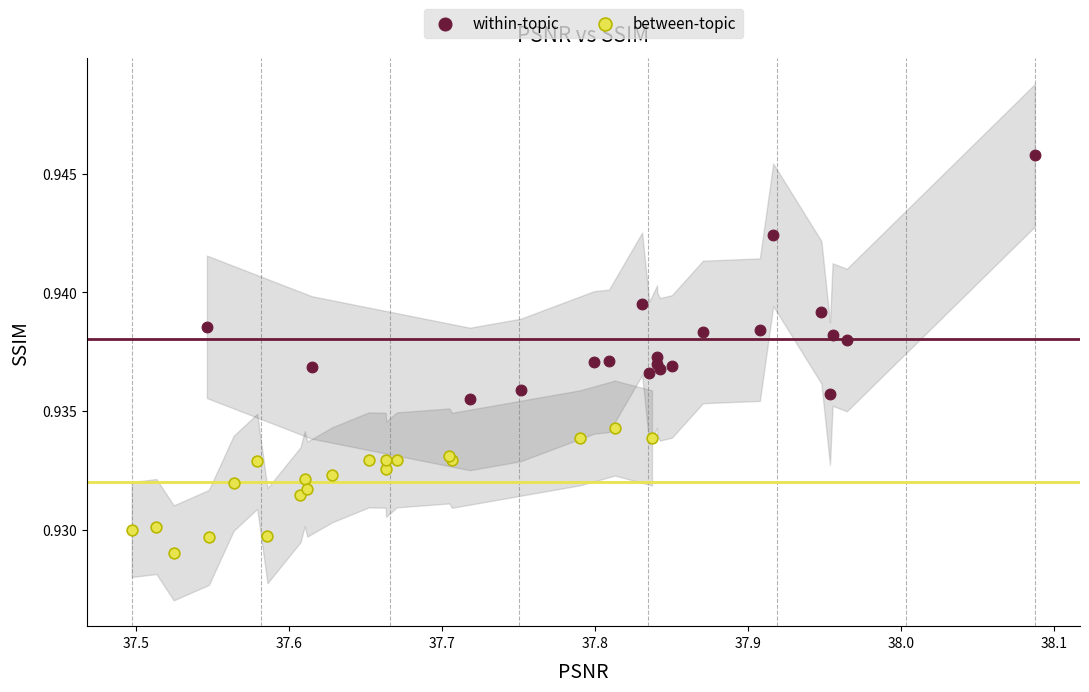

Which series contains the lowest Y value?

between-topic